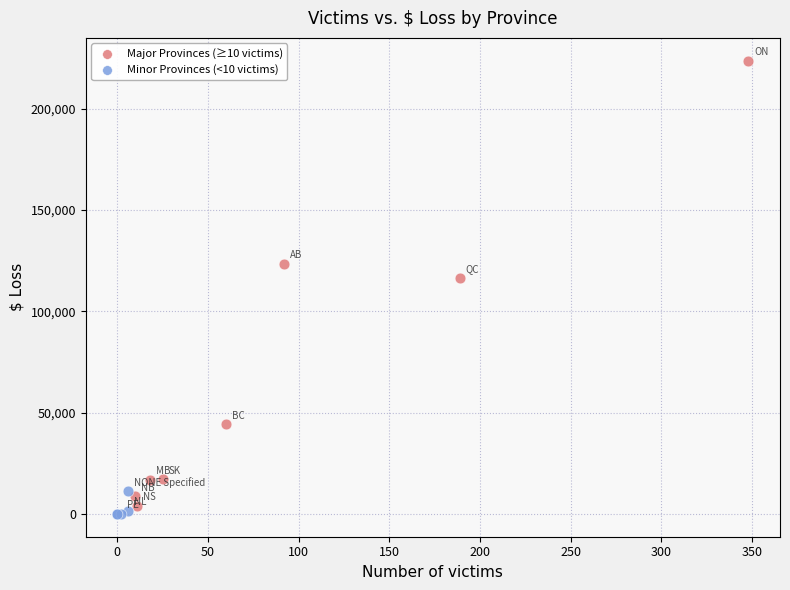

Which series has the widest spread of Y values?

Major Provinces (≥10 victims)